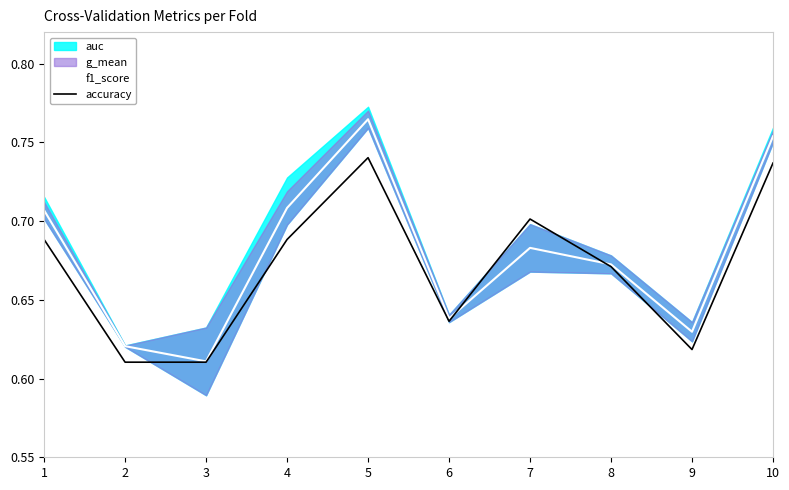

At how many categories does at least one series exceed 0?

10